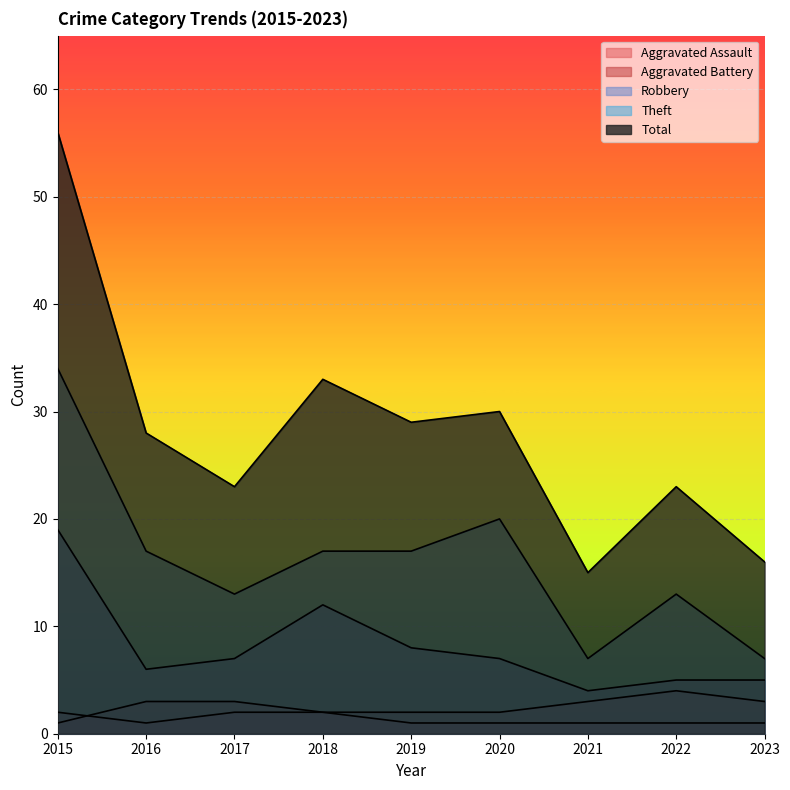

How many lines are shown in the chart?

5